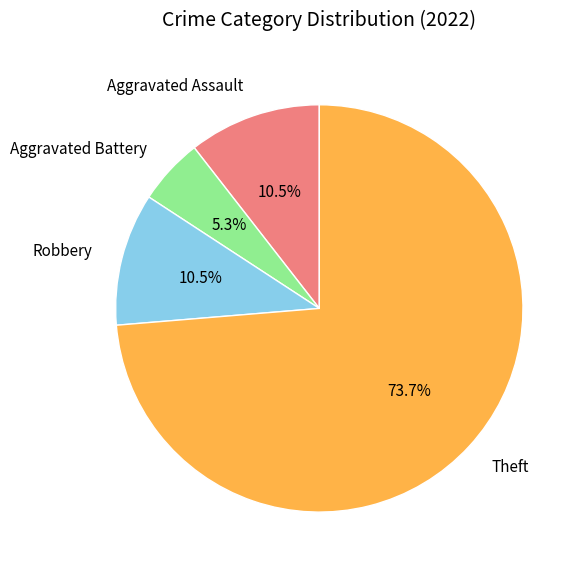

What is the largest slice in the pie chart?

Theft